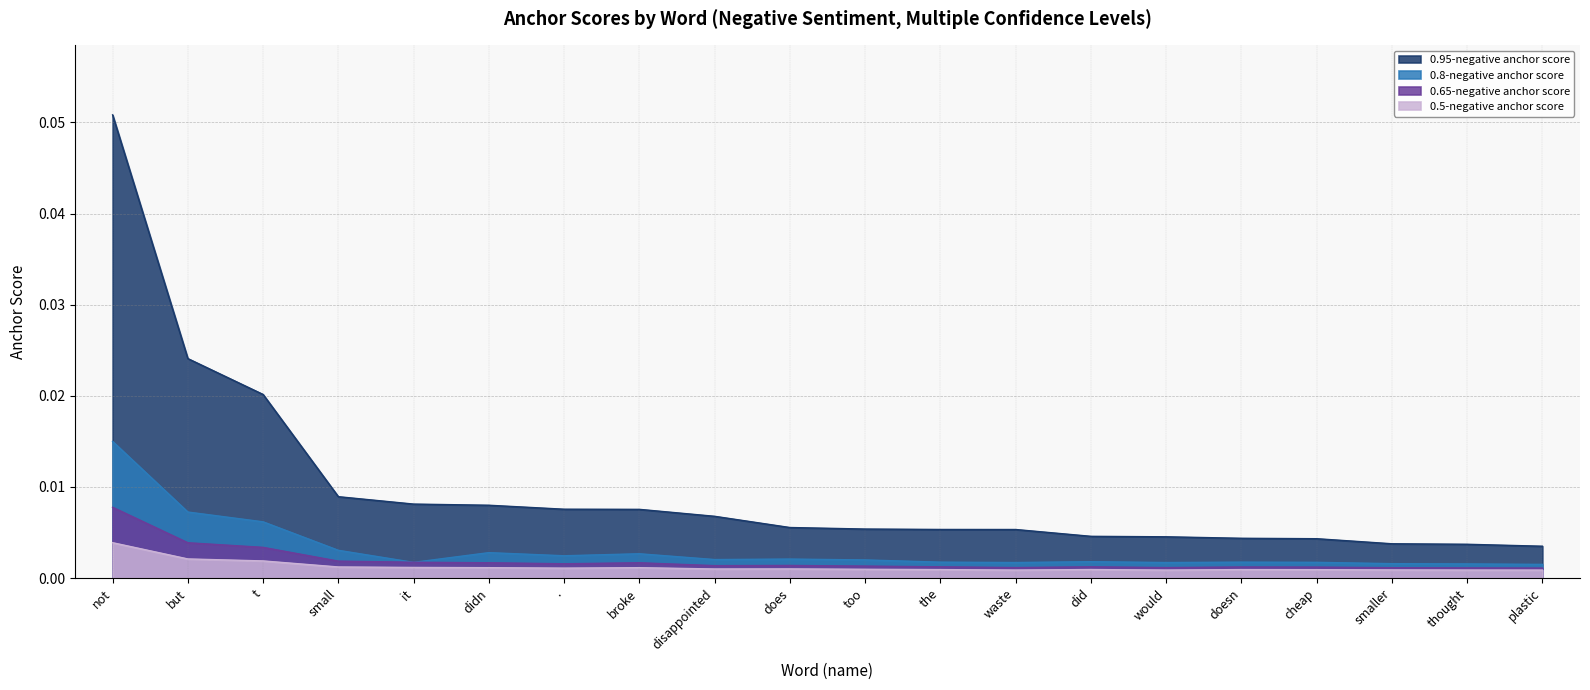

The value of 0.65-negative anchor score at too is 0.0. True or false?

False